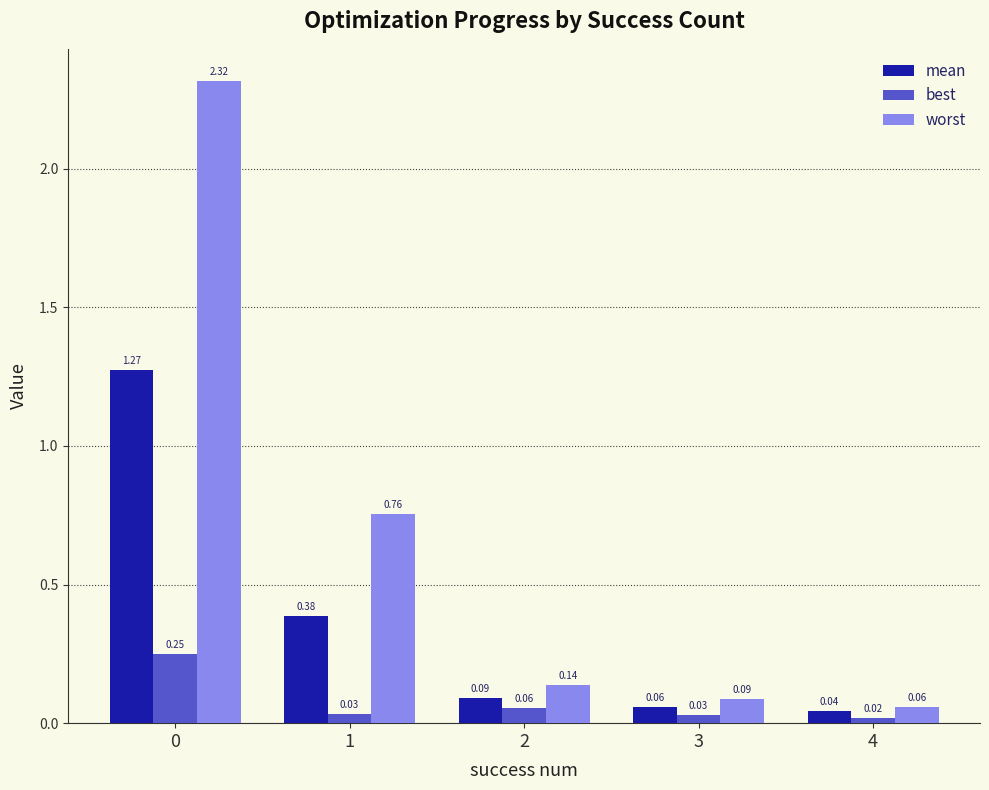

Which series has the widest spread of values?

worst